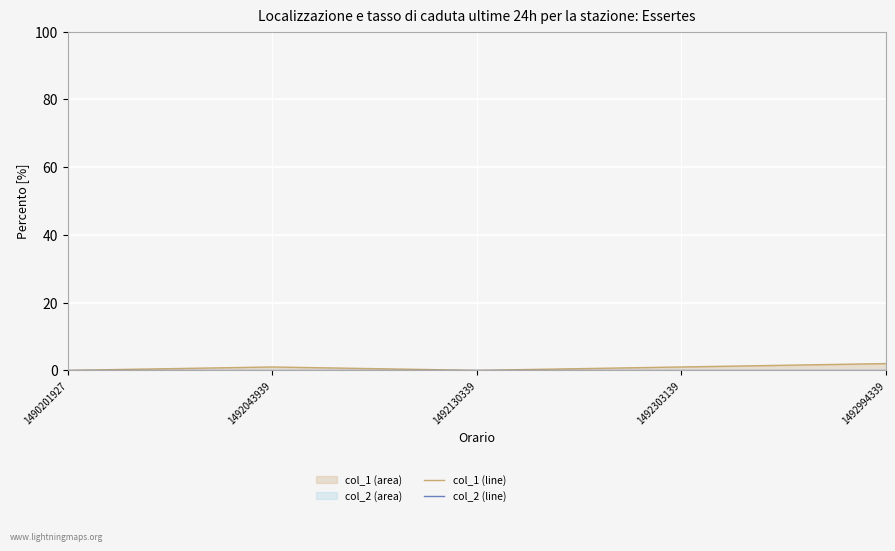

Between 1492043939 and 1492130339, which series saw the biggest shift?

col_1 (line)